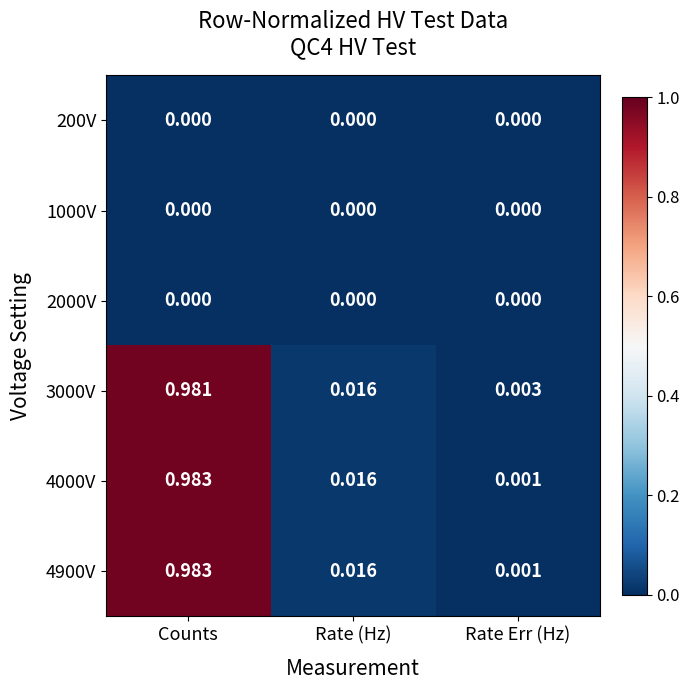

At which label does 4900V reach its peak?

Counts